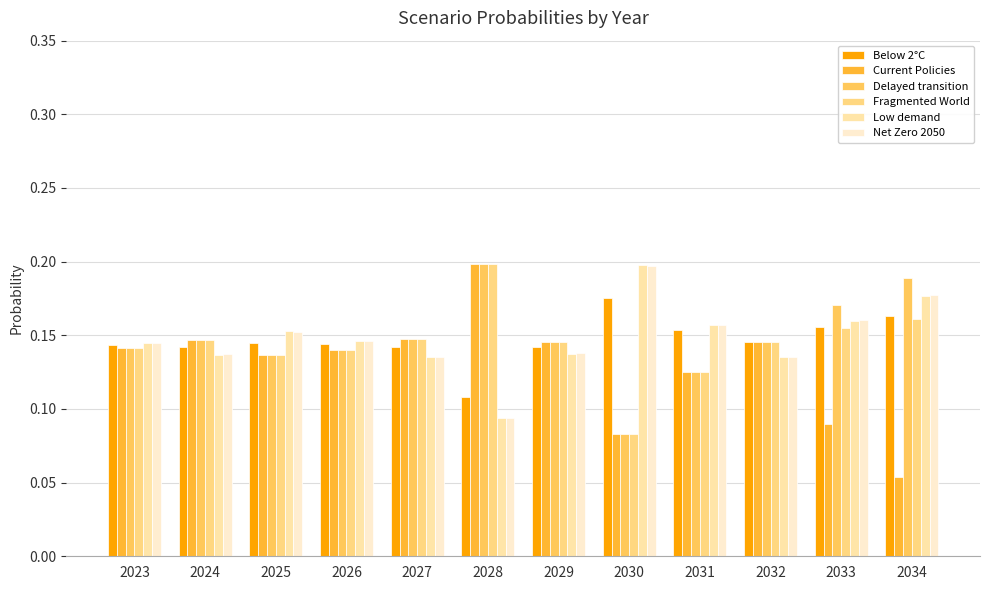

How many Delayed transition values are between 0 and 1?

12